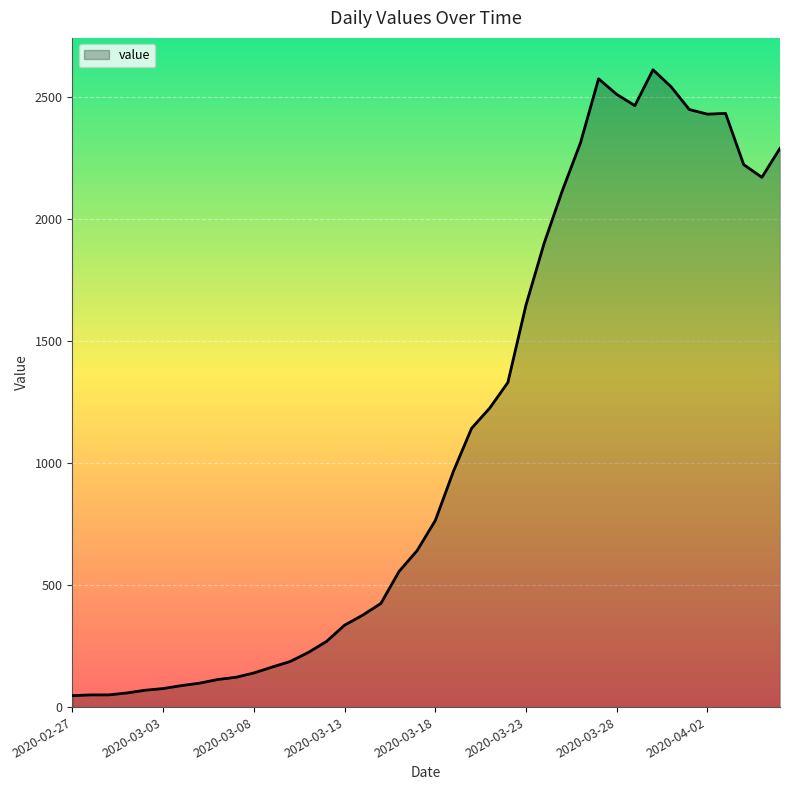

What is the greatest value displayed?

2613